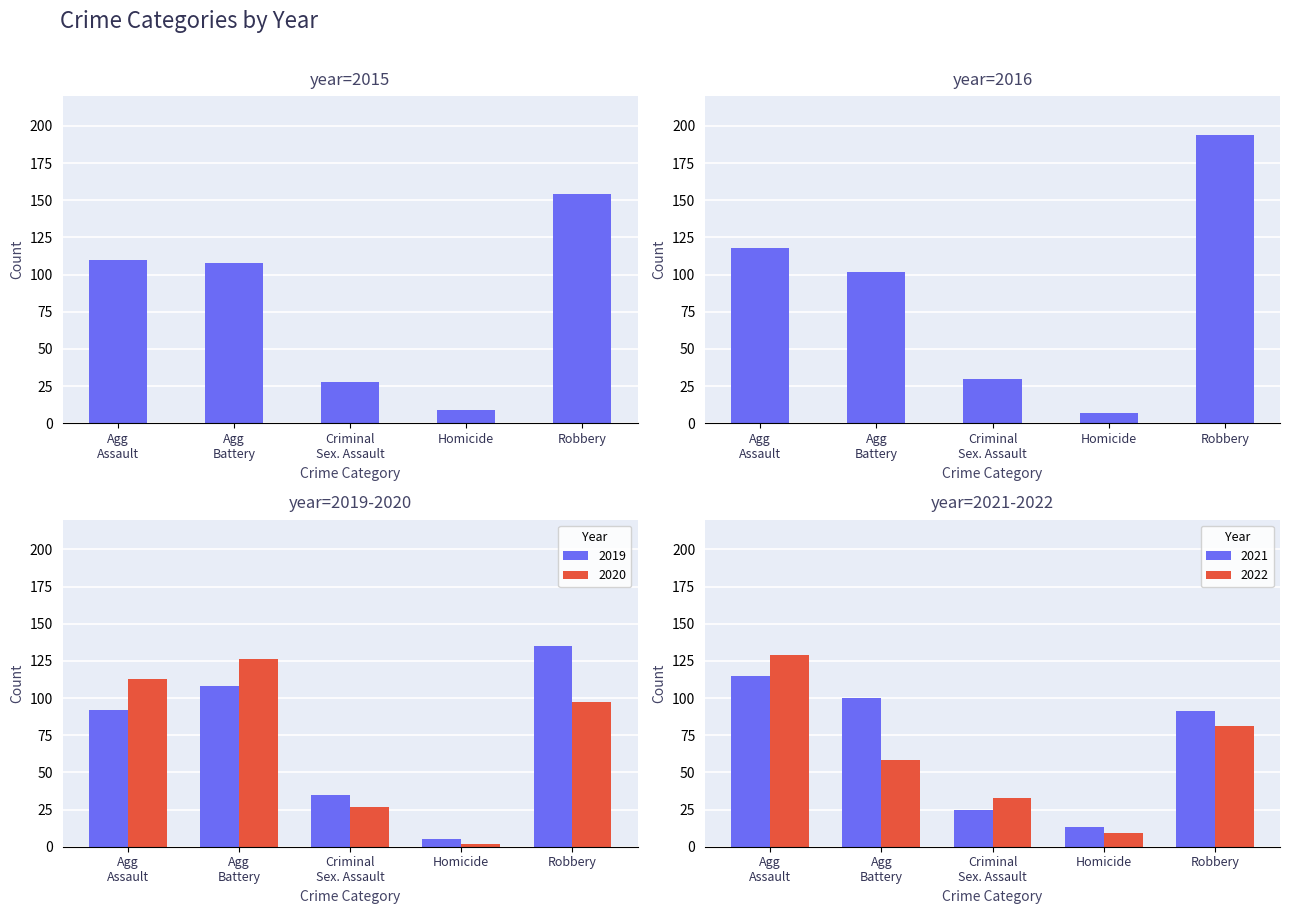

Which category has the lowest value in the 2022 series?

Homicide